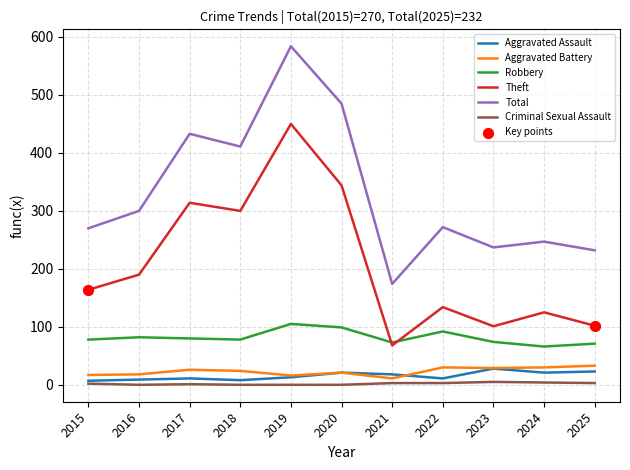

Which series changed the most between 2021 and 2025?

Total